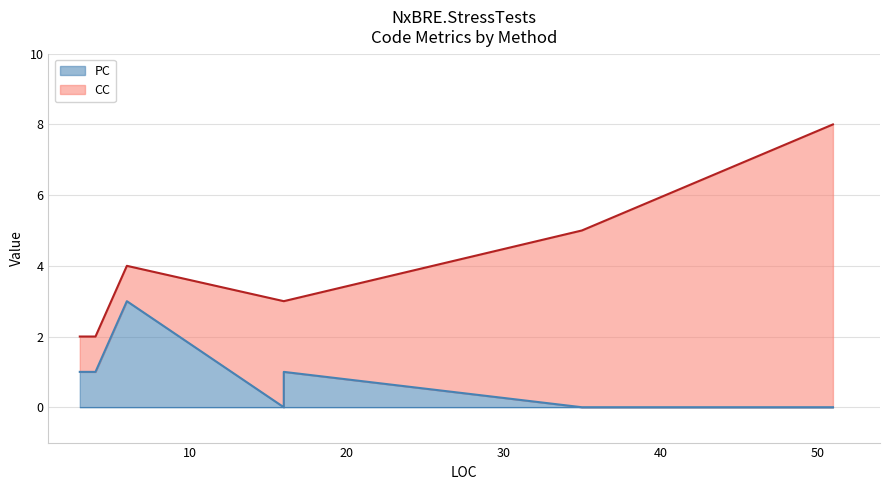

Rank the series by their average value, from highest to lowest.

CC, PC